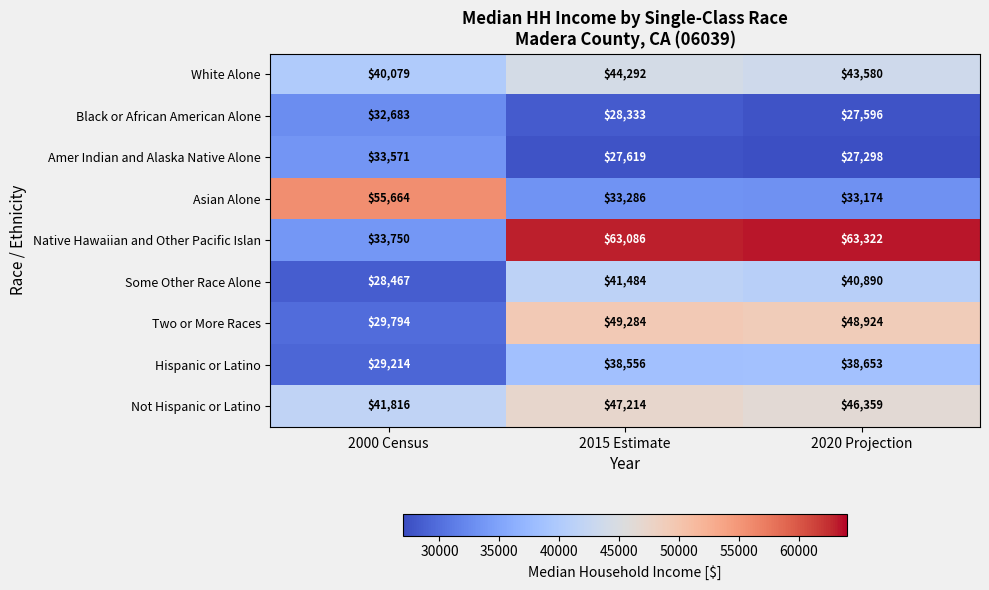

Reading left to right, list all the values displayed in this chart.

White Alone: 40079	44292	43580
Black or African American Alone: 32683	28333	27596
Amer Indian and Alaska Native Alone: 33571	27619	27298
Asian Alone: 55664	33286	33174
Native Hawaiian and Other Pacific Islan: 33750	63086	63322
Some Other Race Alone: 28467	41484	40890
Two or More Races: 29794	49284	48924
Hispanic or Latino: 29214	38556	38653
Not Hispanic or Latino: 41816	47214	46359